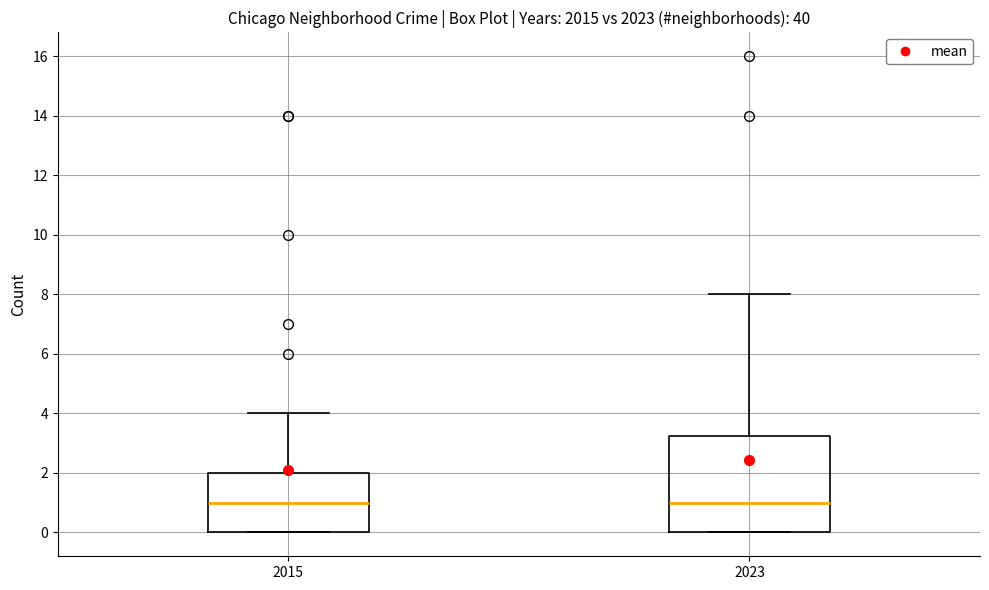

Reading left to right, read every box against the y-axis: the position of its median line, the range the box covers, and the ends of its whiskers. The values are not printed on the chart, so give them approximately, as read against the axis.

2015: median 1.0, box 0.0 to 2.0, whiskers 0.0 to 4.0
2023: median 1.0, box 0.0 to 3.2, whiskers 0.0 to 8.0